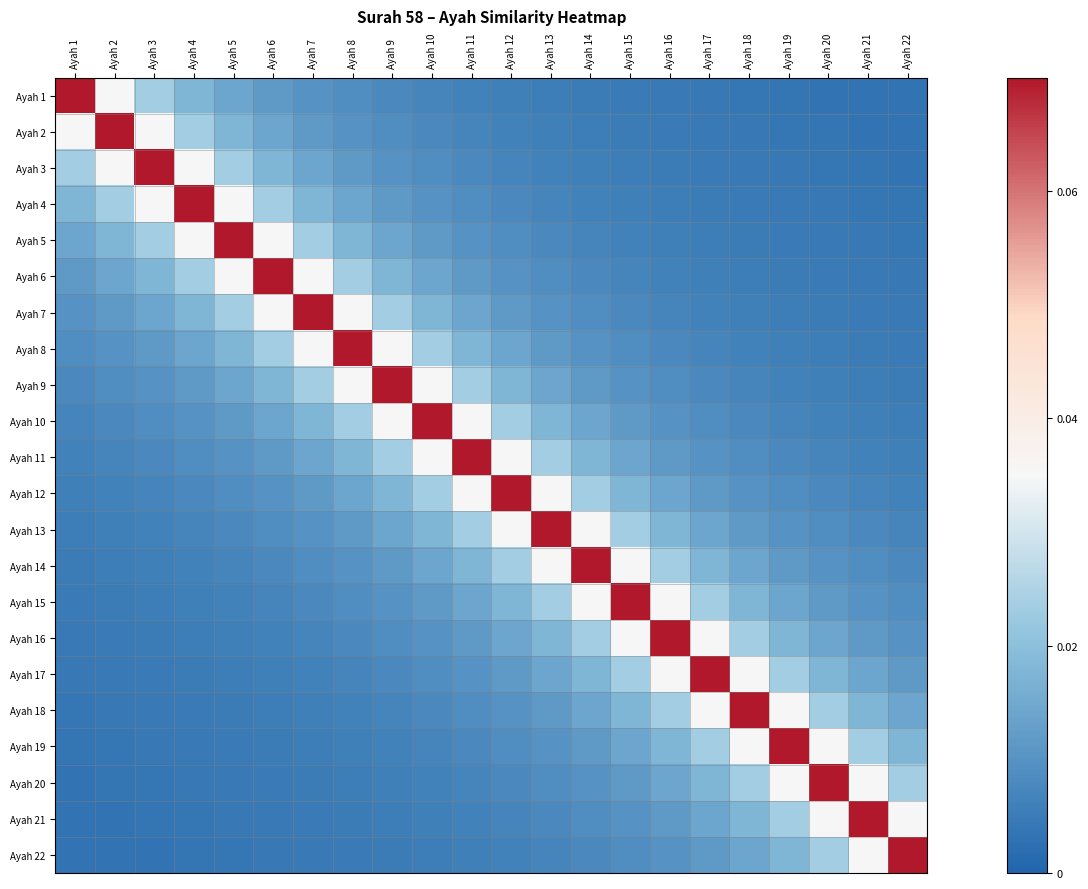

What is the total value across all series at Ayah 13?

0.4